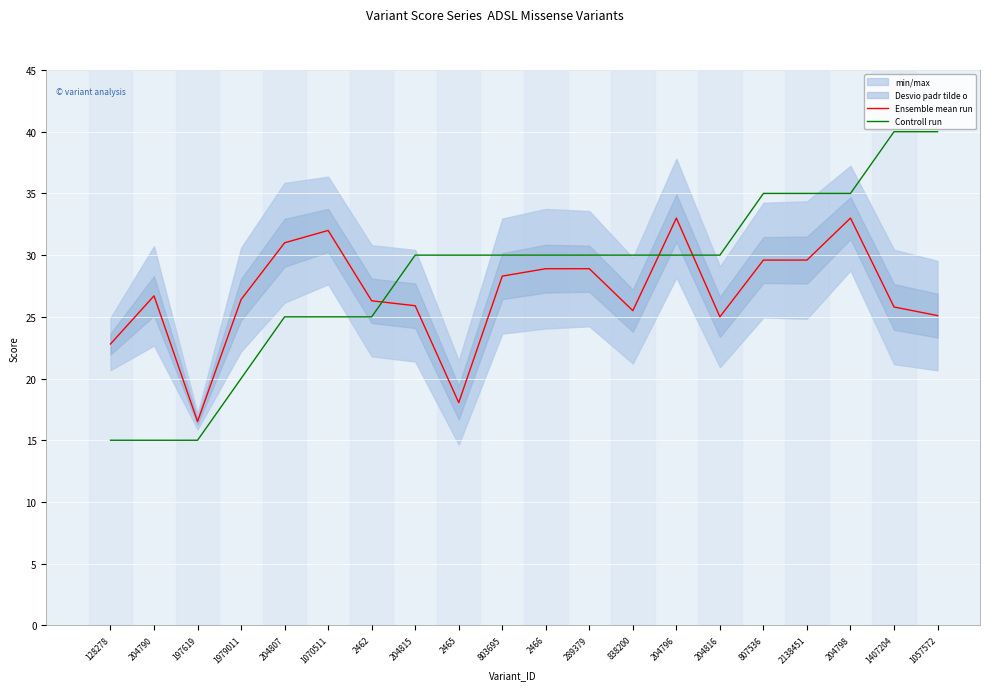

Rank the series by their maximum value, from highest to lowest.

Controll run, Ensemble mean run